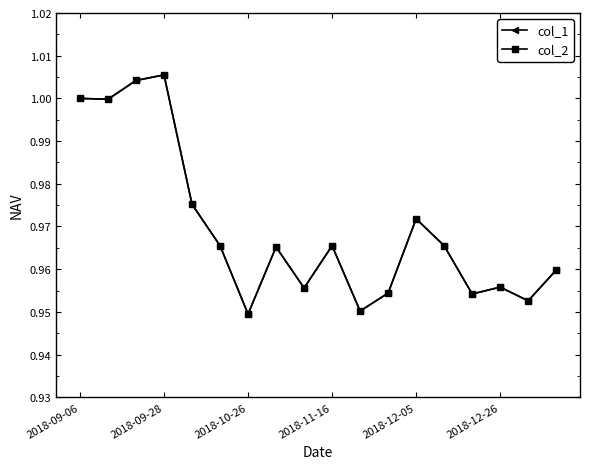

Is this an area chart (filled region under the line)?

No